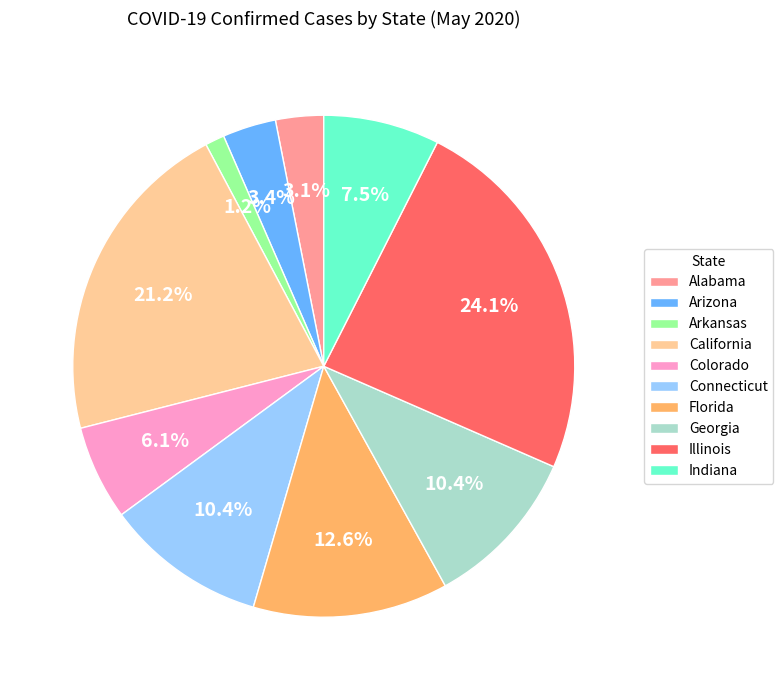

To the nearest percent, what is the average slice percentage?

10%